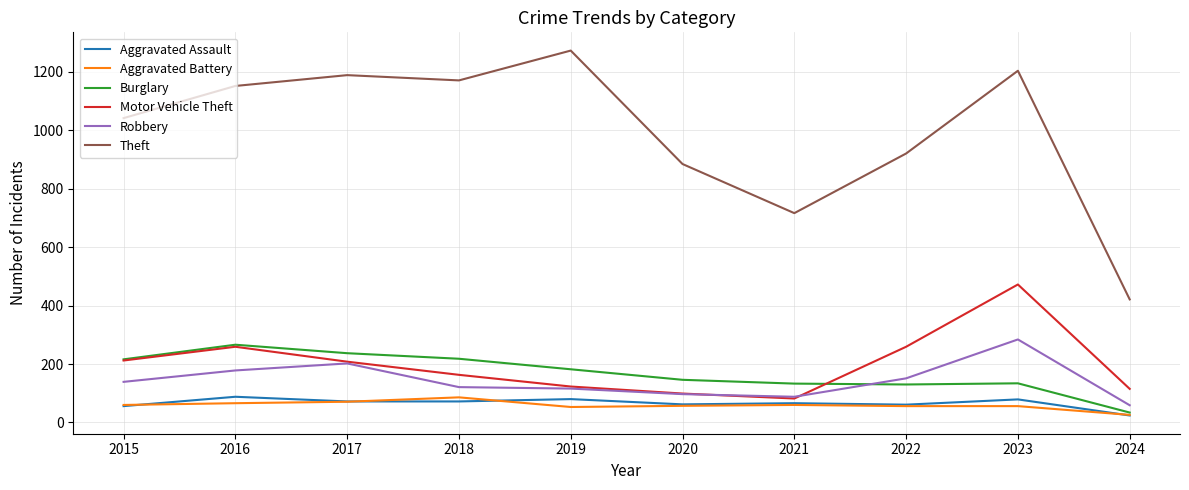

What is the average value of the Robbery series?

144